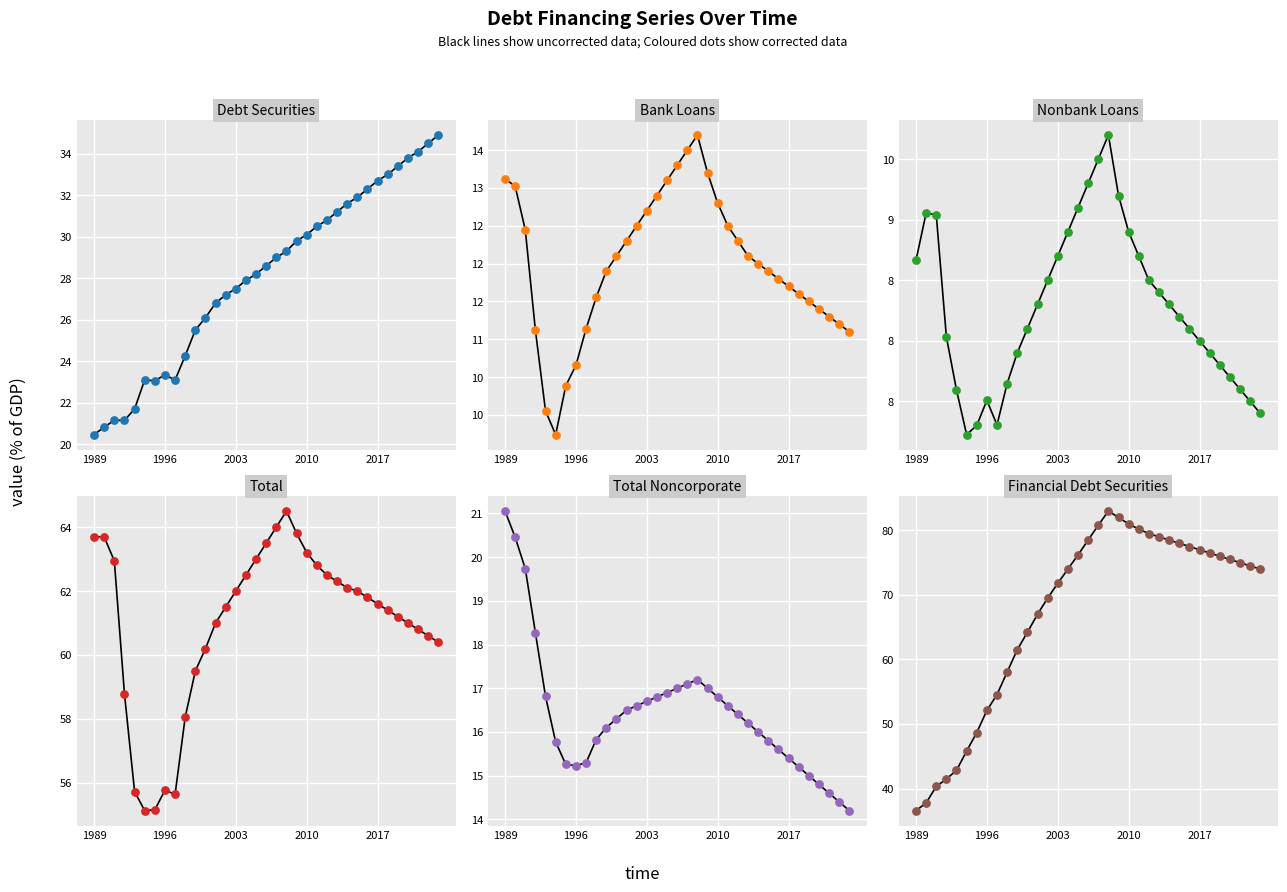

Which series reaches the maximum Y coordinate?

Financial Debt Securities